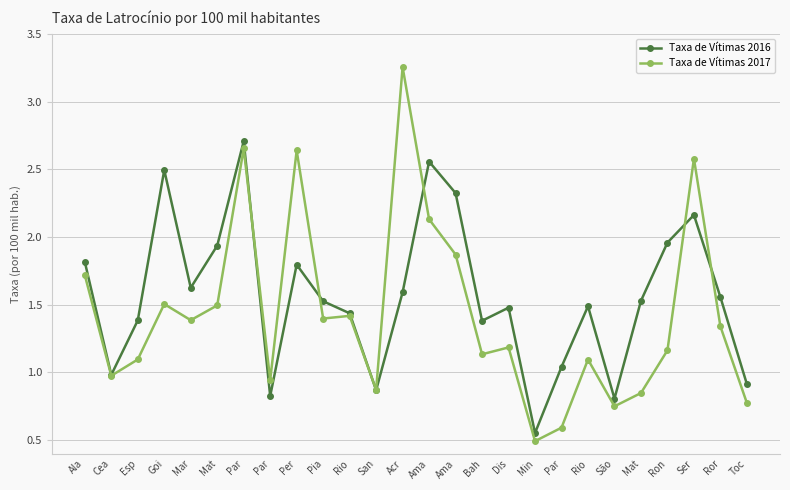

Where is the first local minimum for Taxa de Vítimas 2017?

Cea